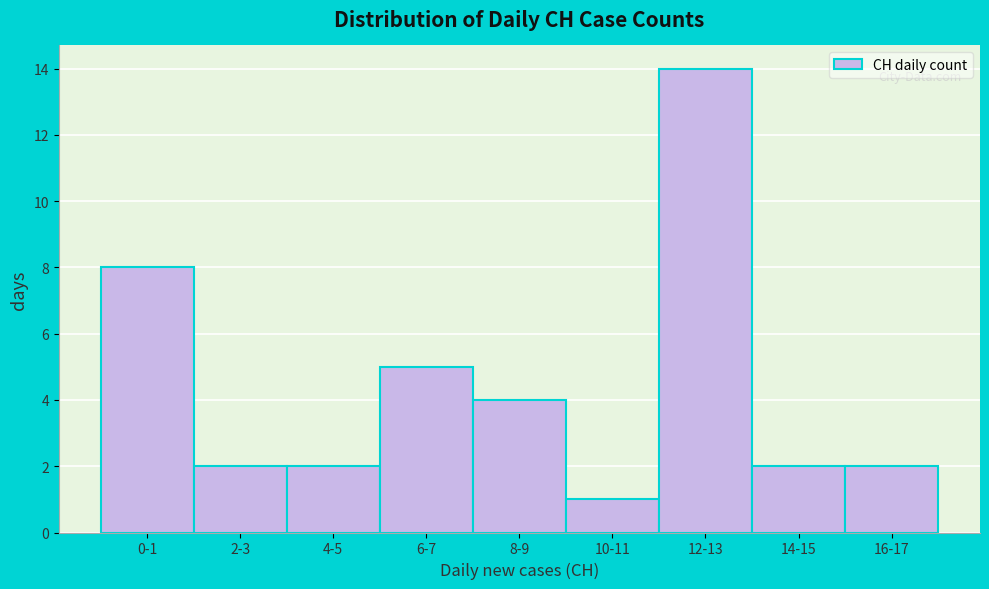

Reading left to right, what are all the values shown in this chart?

0-1=8	2-3=2	4-5=2	6-7=5	8-9=4	10-11=1	12-13=14	14-15=2	16-17=2